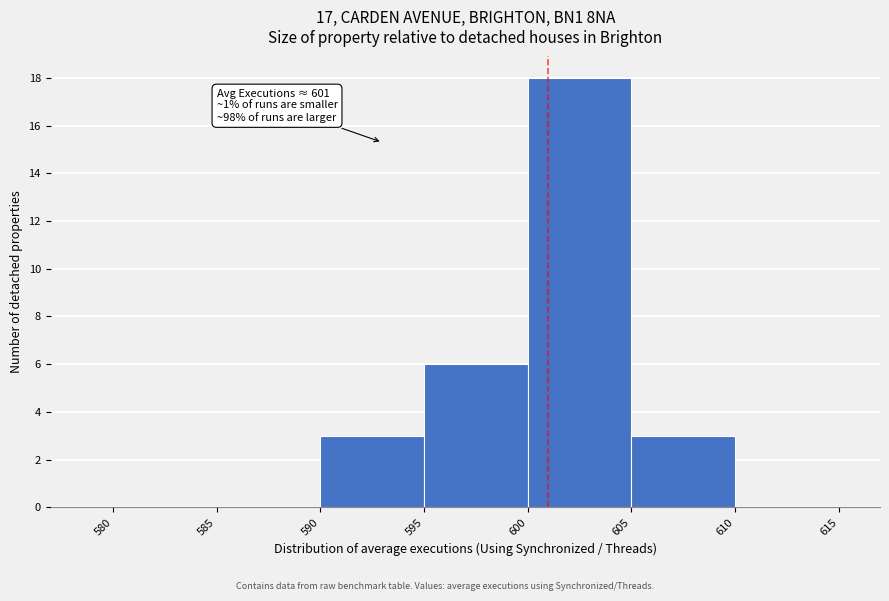

Over which range of the x-axis is the bar tallest?

600 to 605